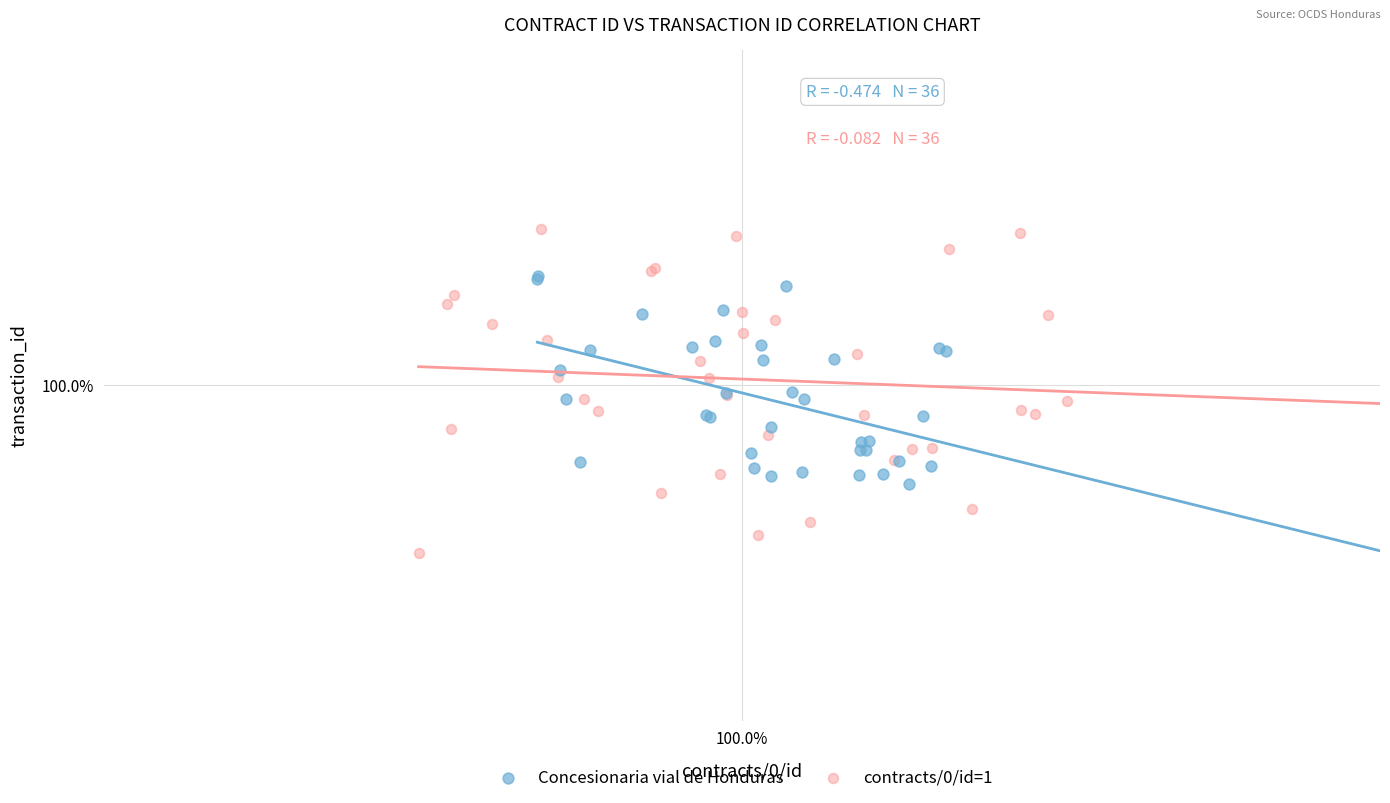

What are all the series names shown in the legend?

Concesionaria vial de Honduras, contracts/0/id=1